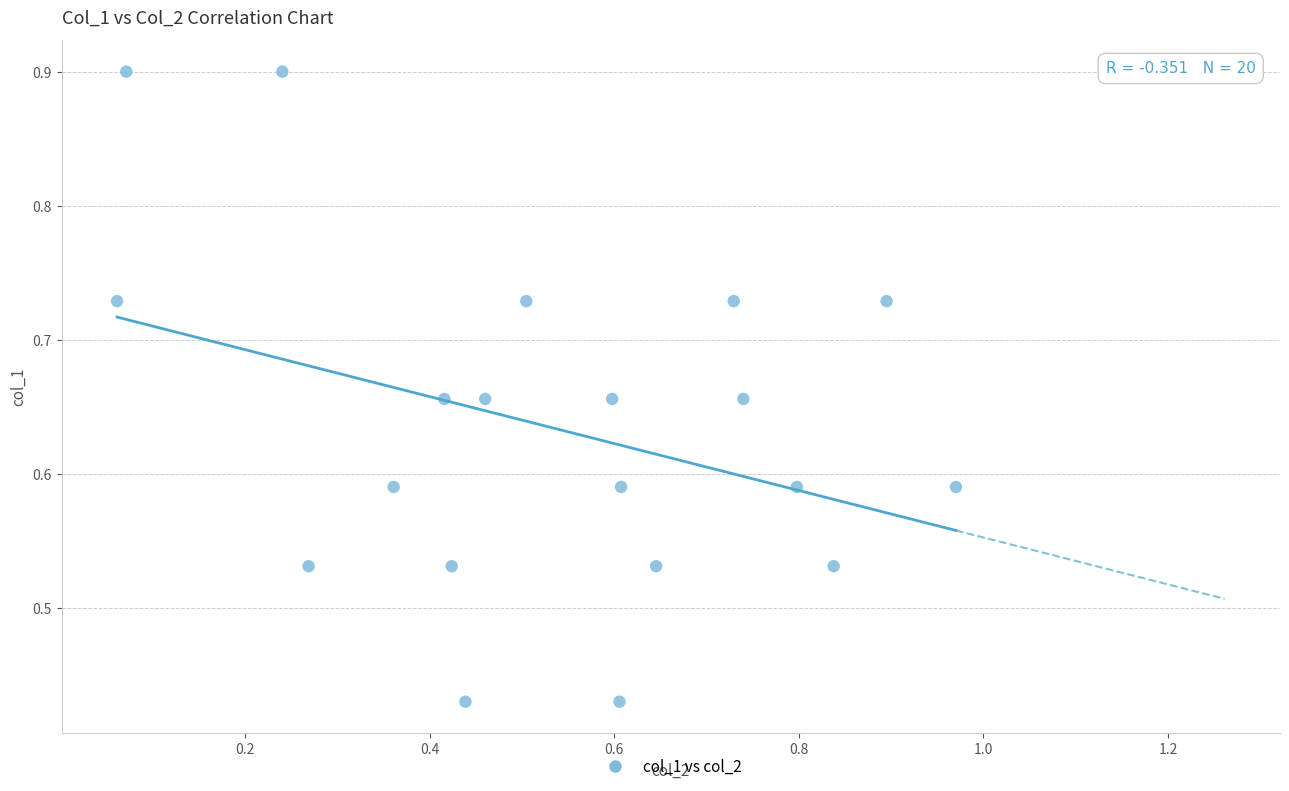

What is the range of X values (max minus min)?

0.9